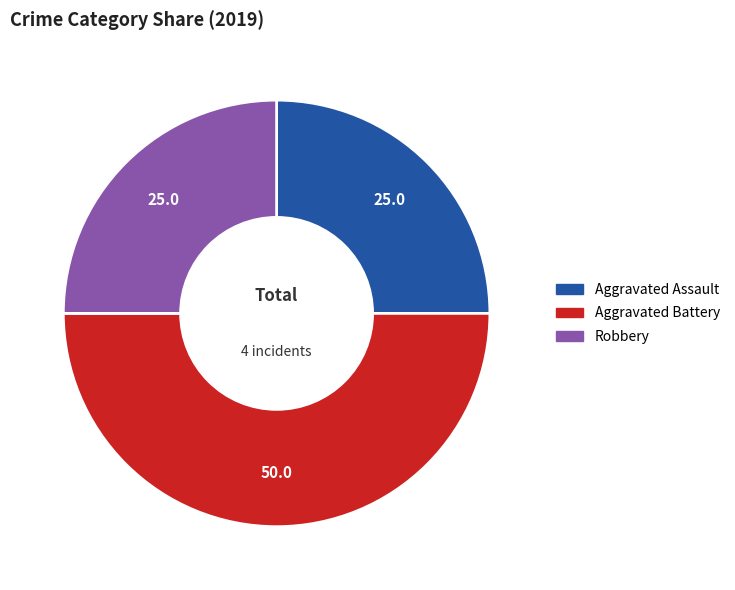

Count the number of slices in the pie.

3